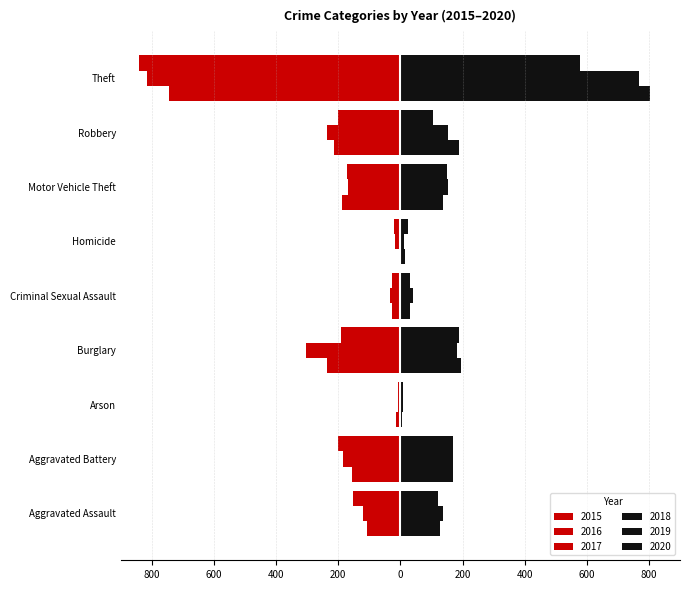

The value of 2015 at Homicide is -9. True or false?

False